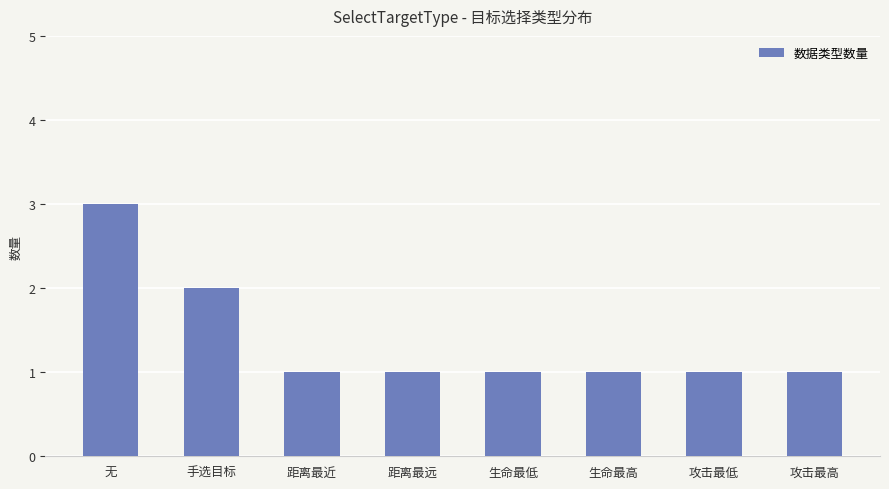

What position from the left is 生命最高?

6